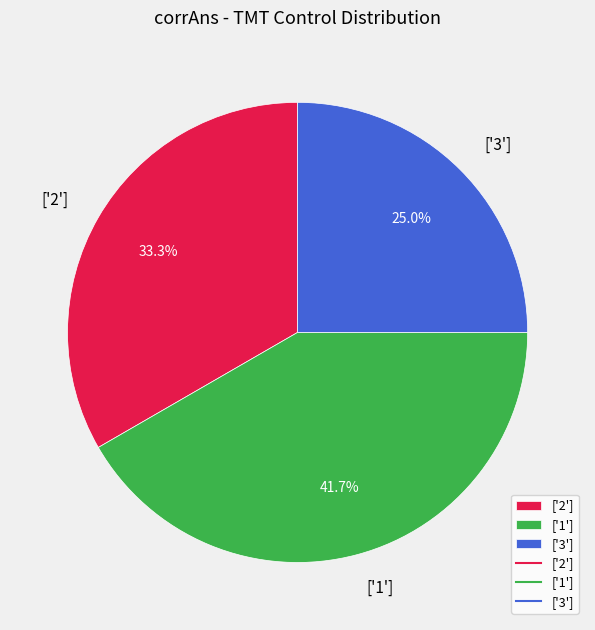

Is it true that ['2'] is 1% of the pie?

False